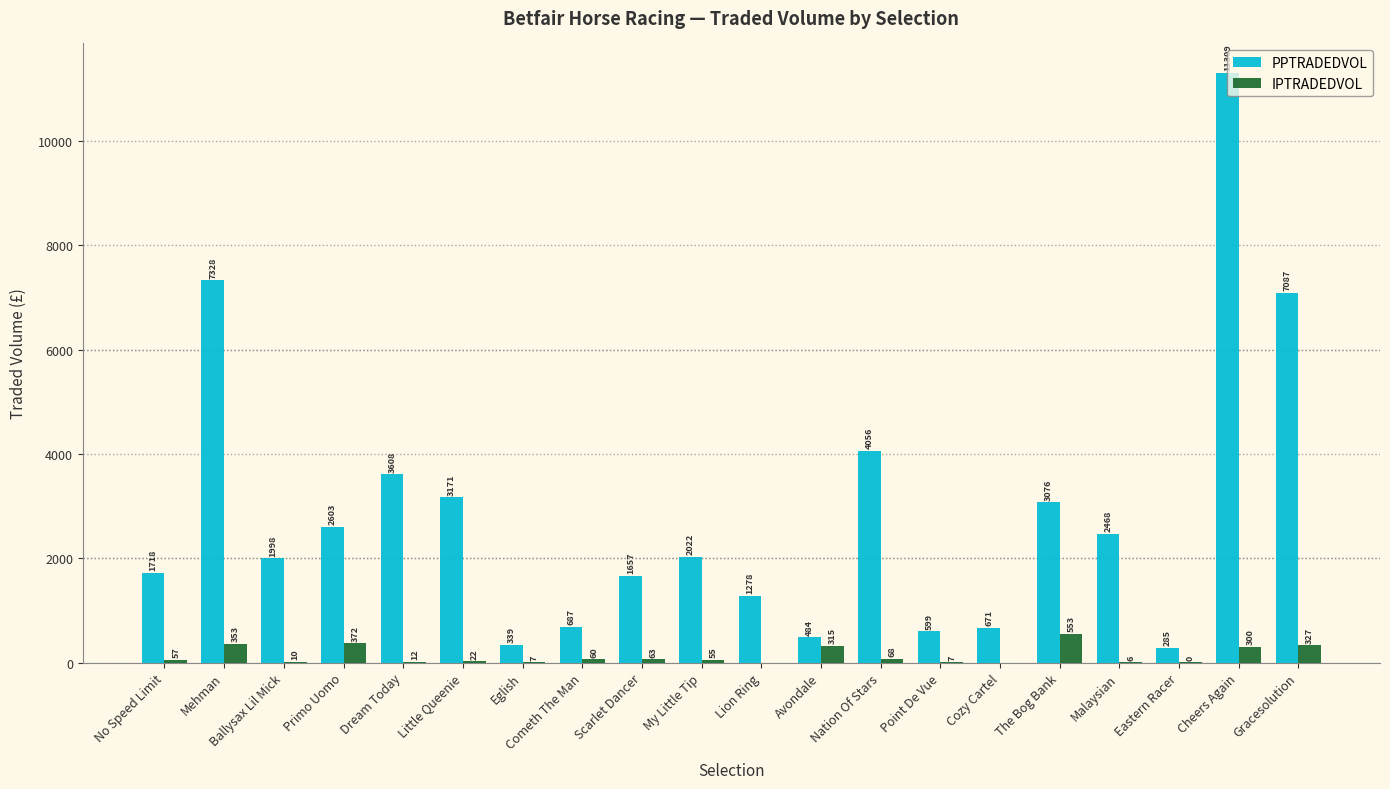

What is the average value of the PPTRADEDVOL series?

2822.2